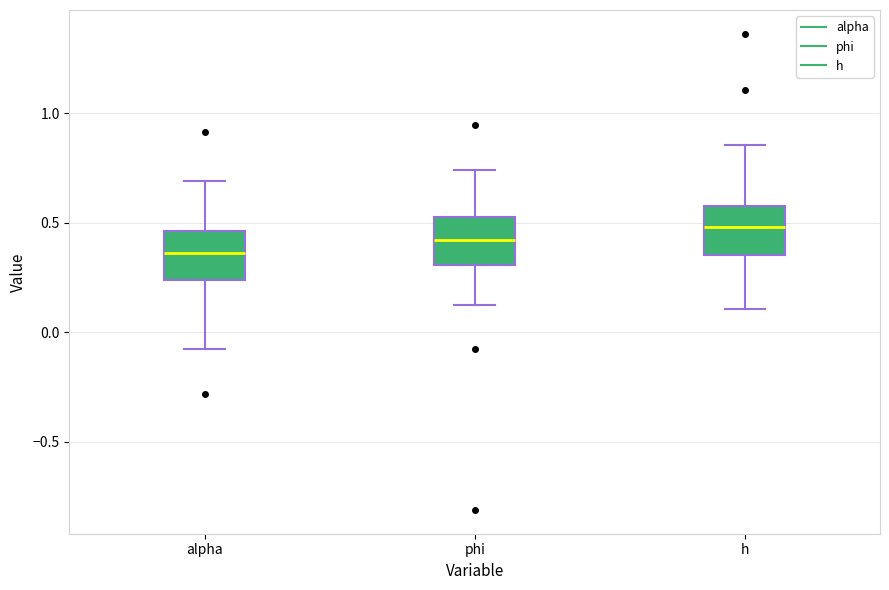

Reading left to right, read every box against the y-axis: the position of its median line, the range the box covers, and the ends of its whiskers. The values are not printed on the chart, so give them approximately, as read against the axis.

alpha: median 0.35, box 0.25 to 0.45, whiskers -0.10 to 0.70
phi: median 0.40, box 0.30 to 0.55, whiskers 0.10 to 0.75
h: median 0.50, box 0.35 to 0.55, whiskers 0.10 to 0.85